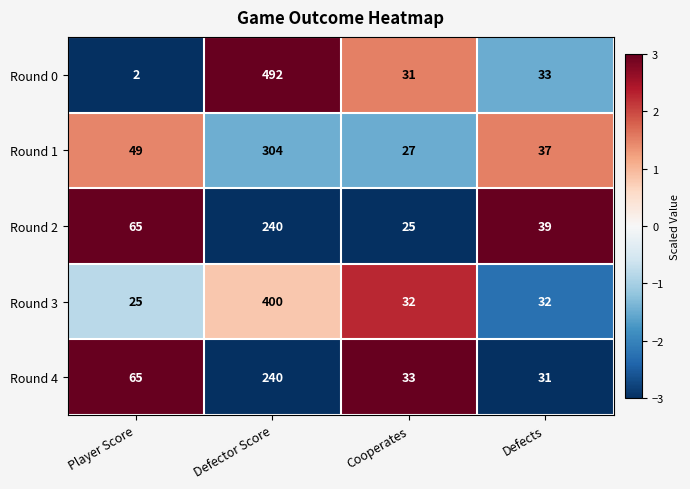

At which category is the sum across all series the highest?

Defector Score